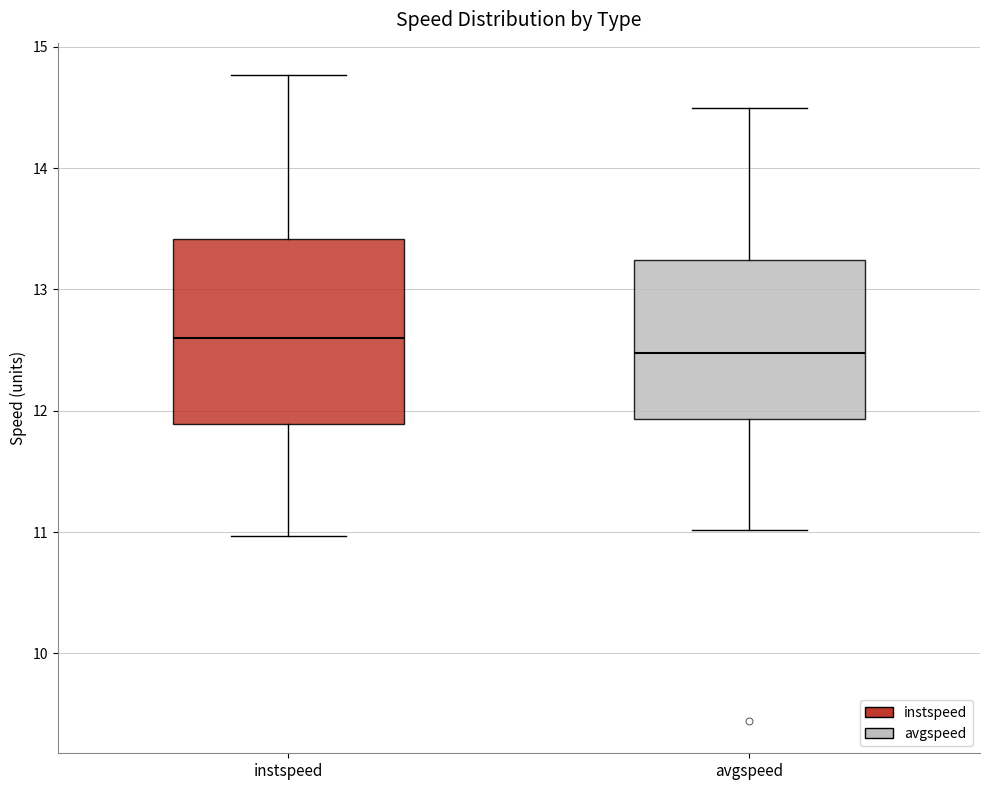

Which box has the lowest median line?

avgspeed